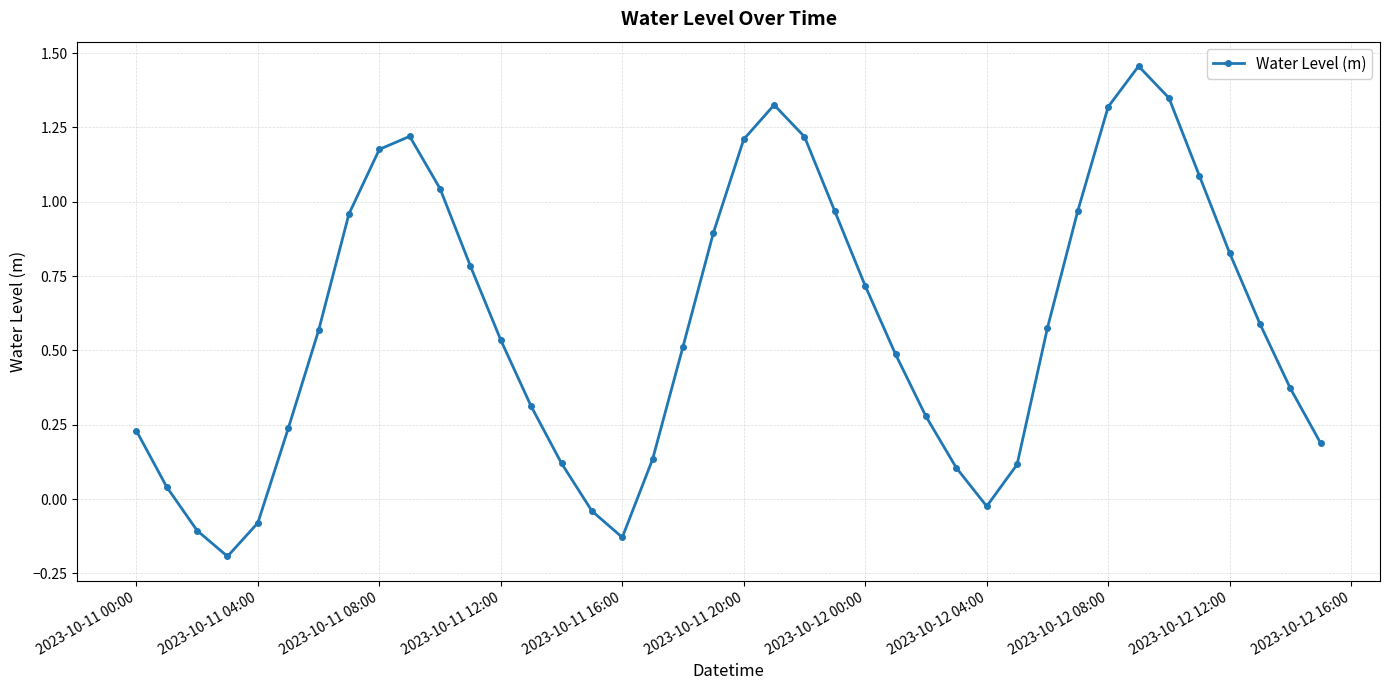

What is the sum of all values?

23.4